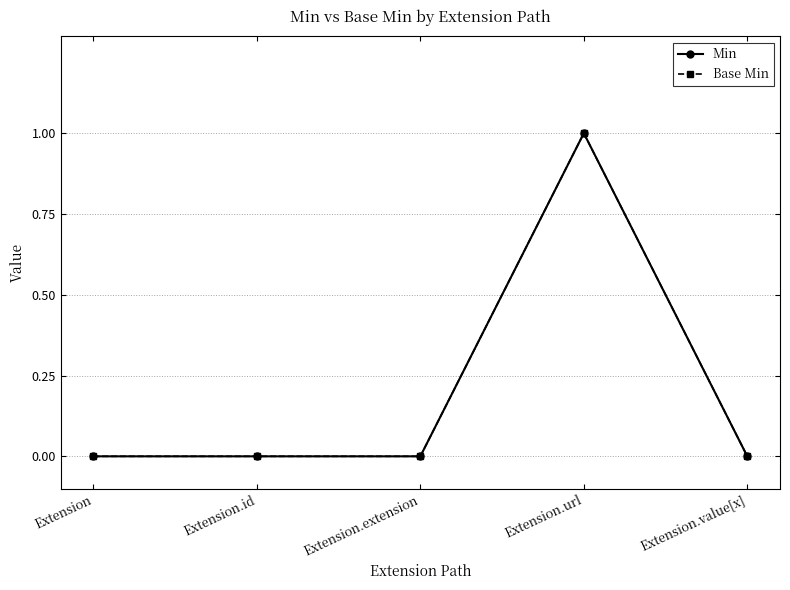

The Base Min series shows 1 at Extension.id. True or false?

False